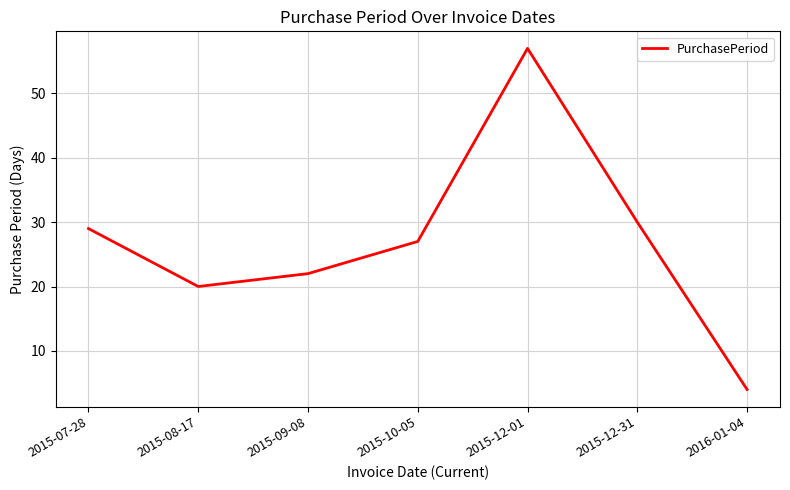

List the labels in order of value, largest first.

2015-12-01, 2015-12-31, 2015-07-28, 2015-10-05, 2015-09-08, 2015-08-17, 2016-01-04